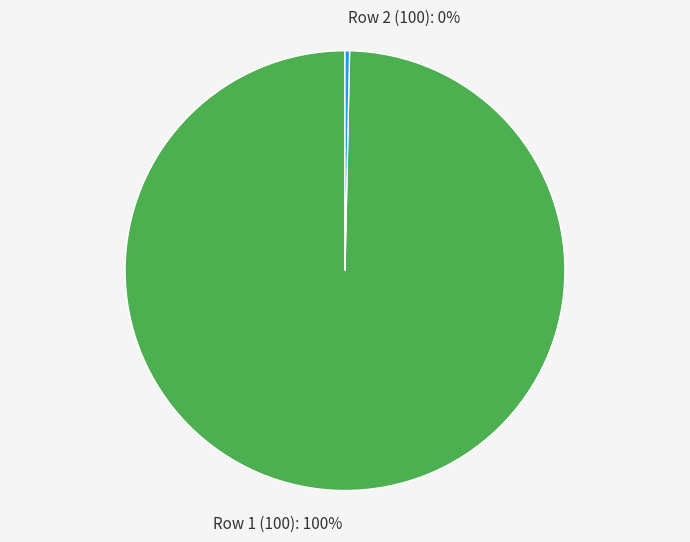

True or false: Row 1 (100): 100% accounts for 92% of the total.

False